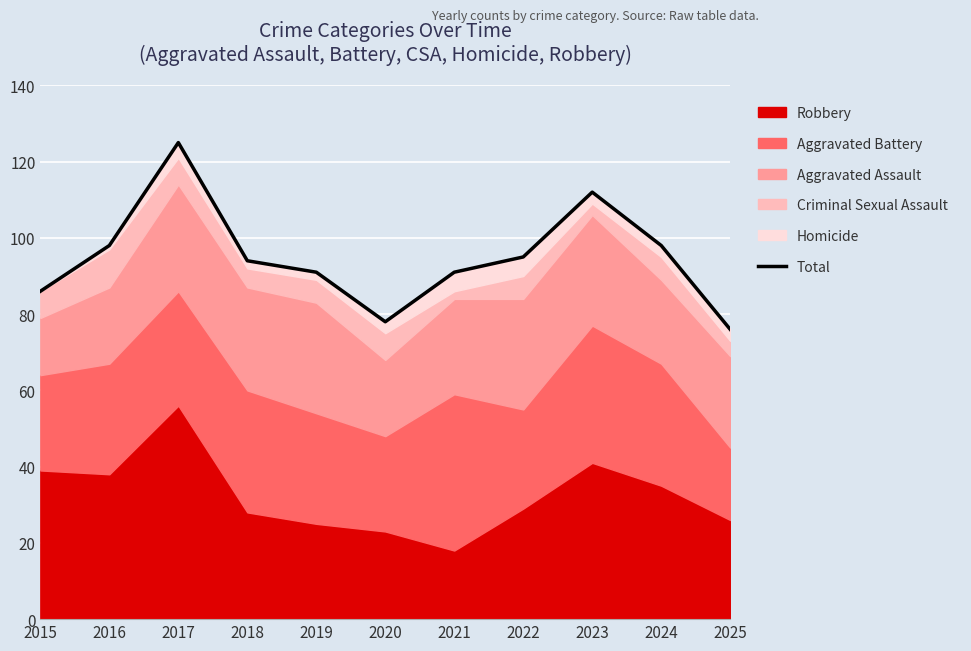

Is it true that the value at 2023 is 112?

True